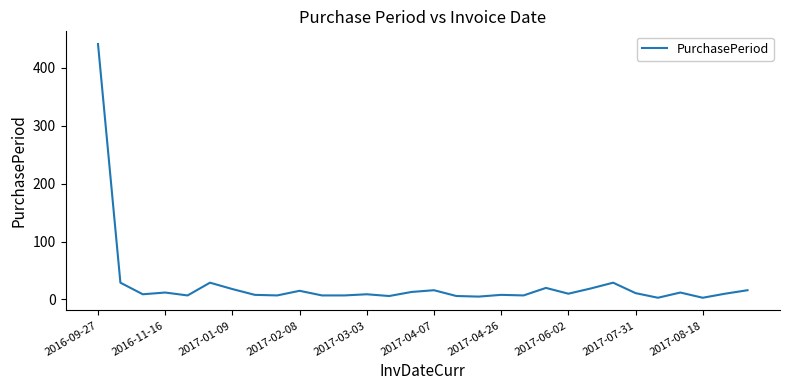

What is the greatest value displayed?

441